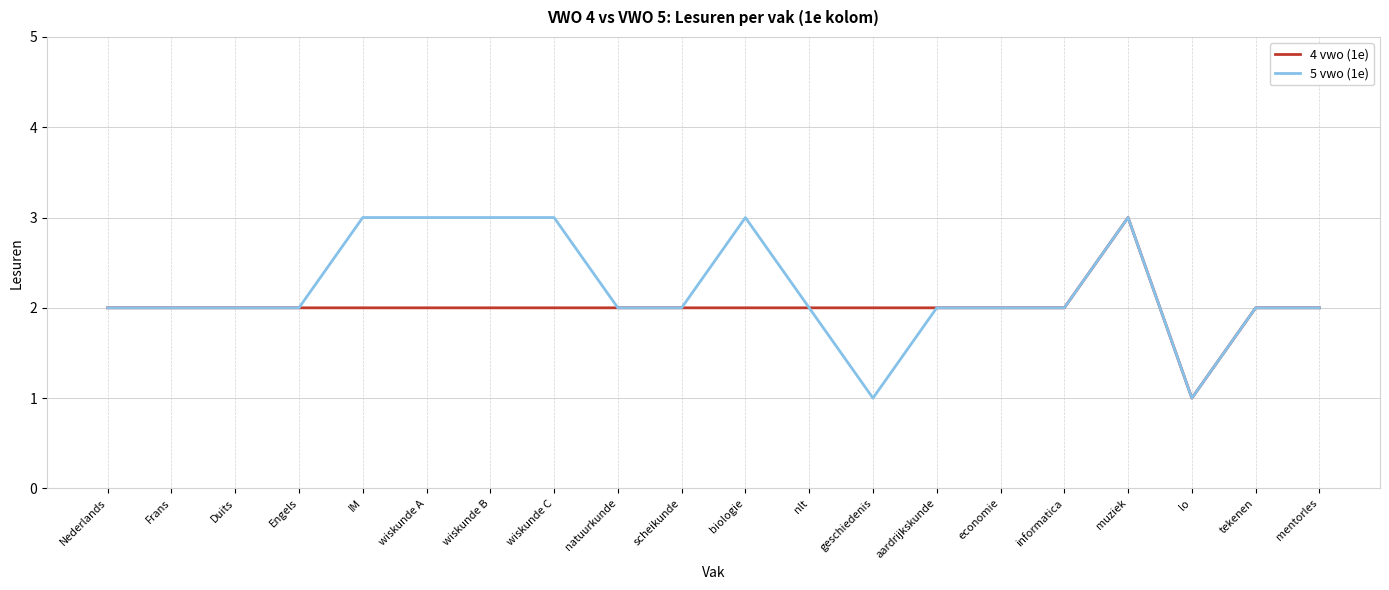

Does the chart display data point markers on the line(s)?

No